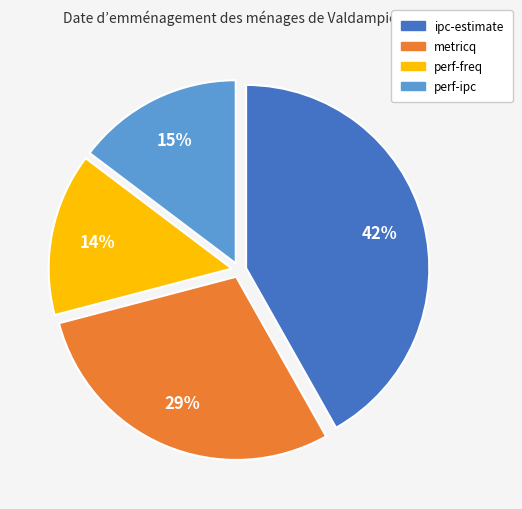

The perf-ipc slice represents 28% of the pie. True or false?

False